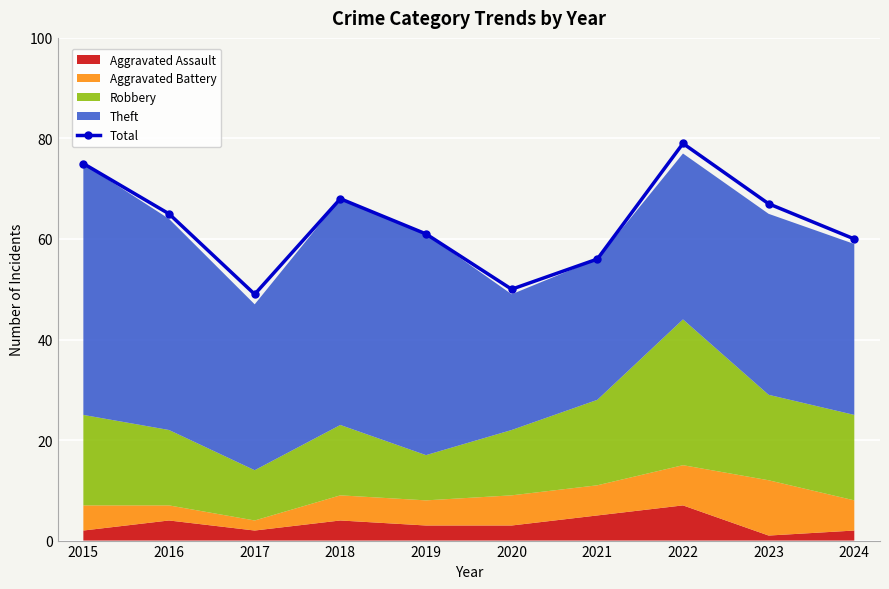

What is the value of the 7th point from the left?

56